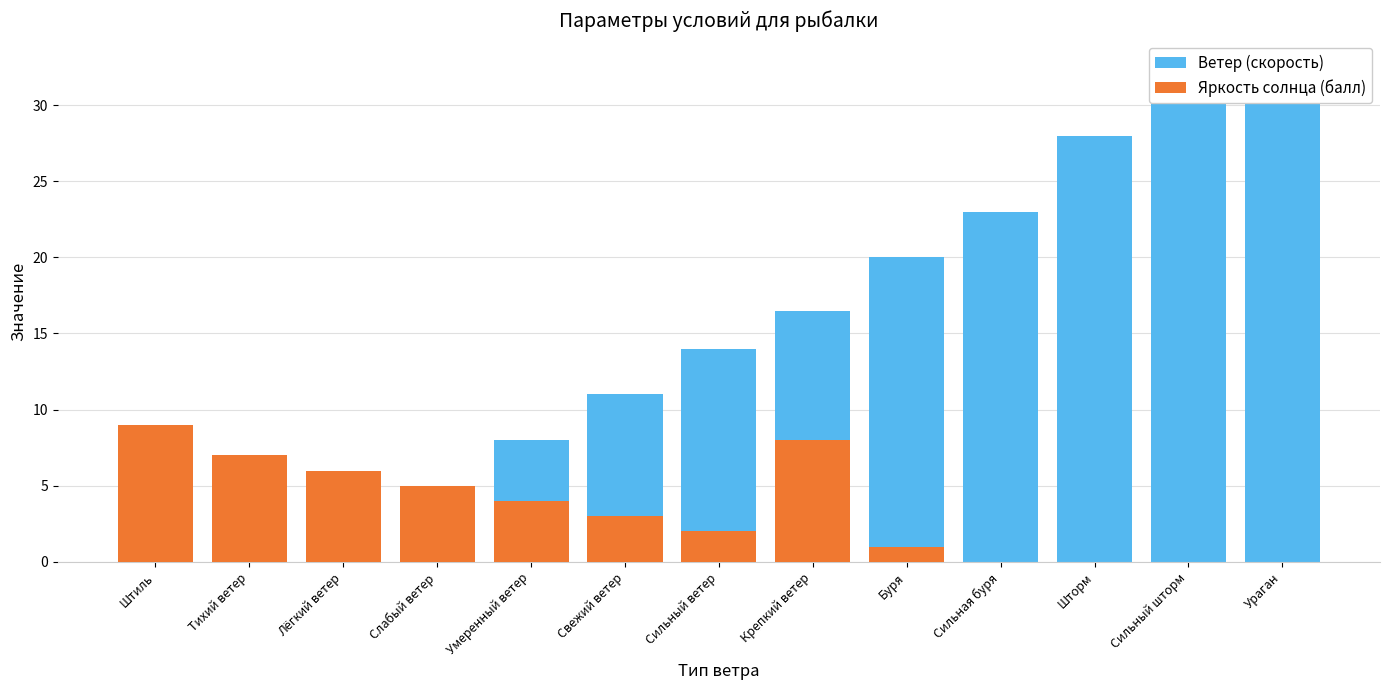

What is the difference between the Яркость солнца (балл) values at Лёгкий ветер and Буря?

5.0